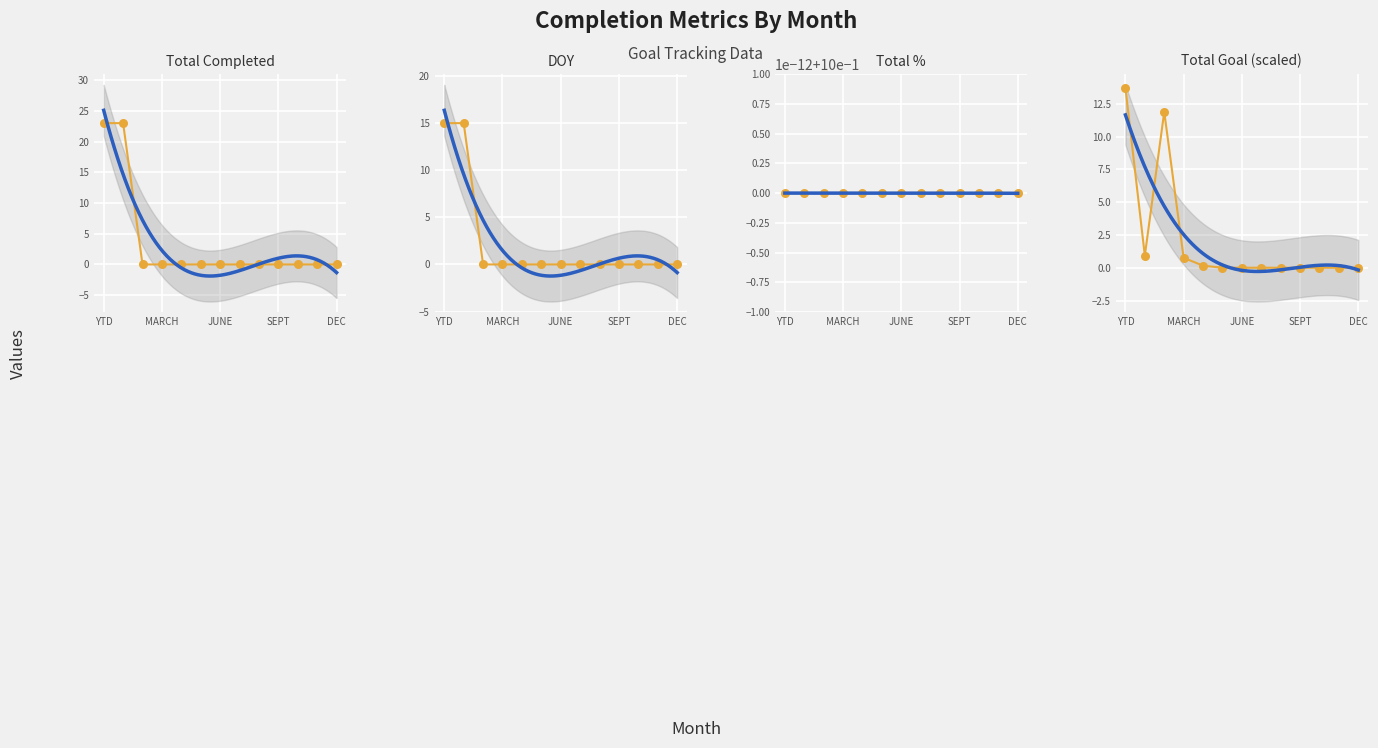

What is the total value across all series at 8?

1.0